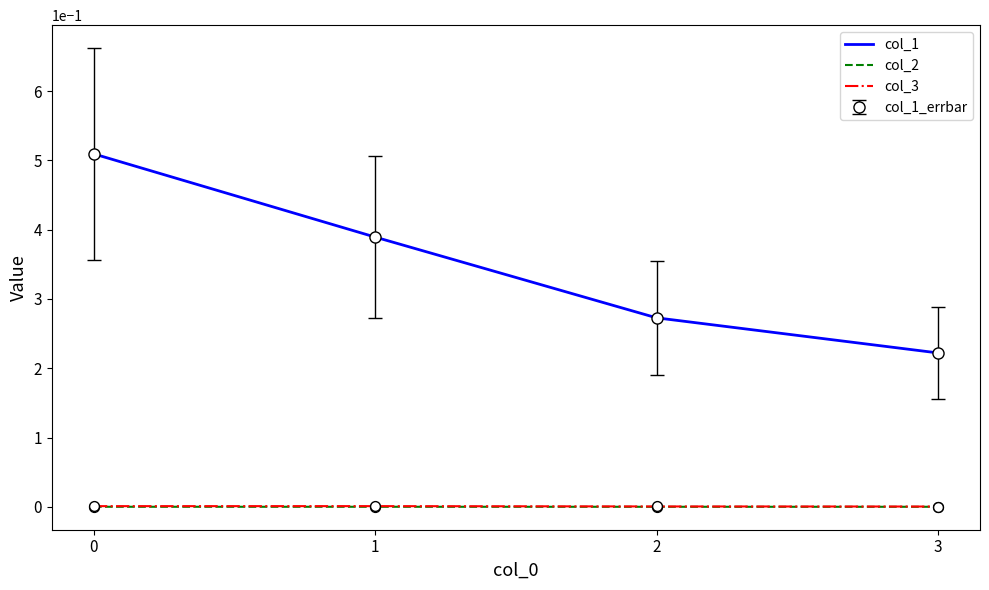

At how many categories does at least one series exceed 0?

4